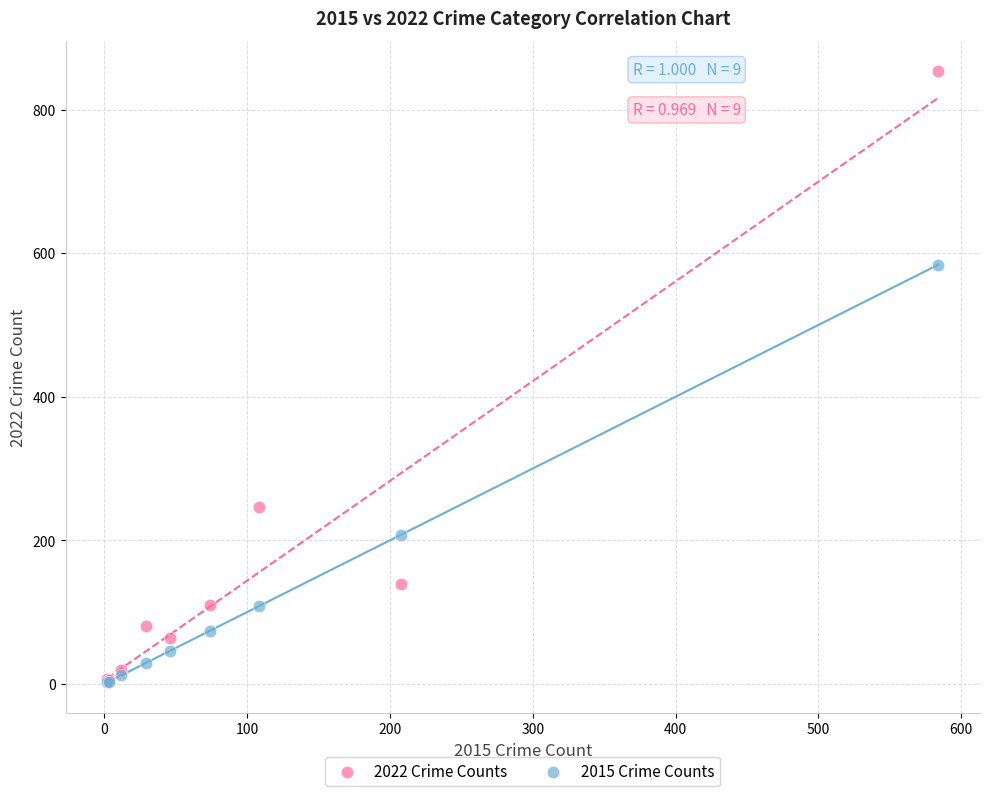

Which series contains the highest Y value?

2022 Crime Counts